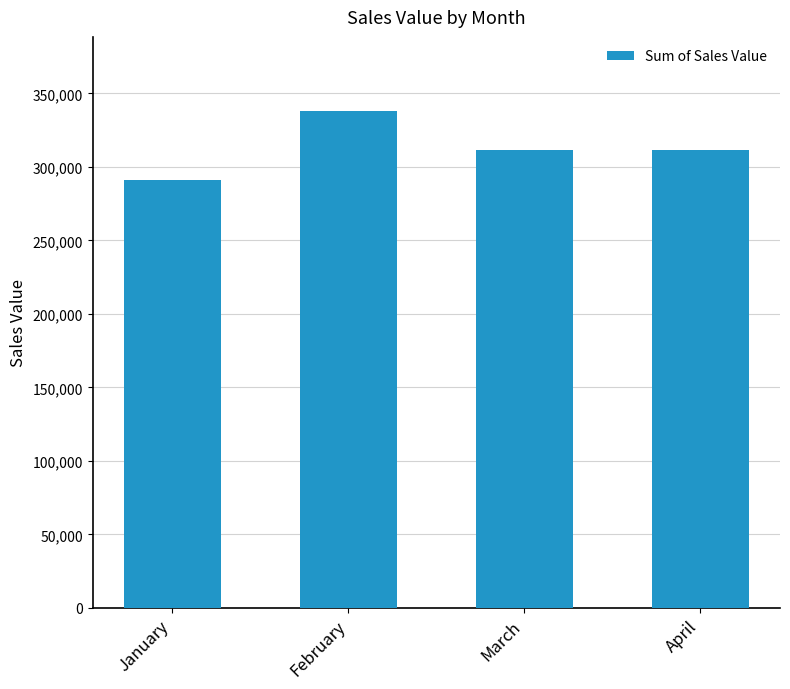

Is it true that the value at January is 173004.8?

False